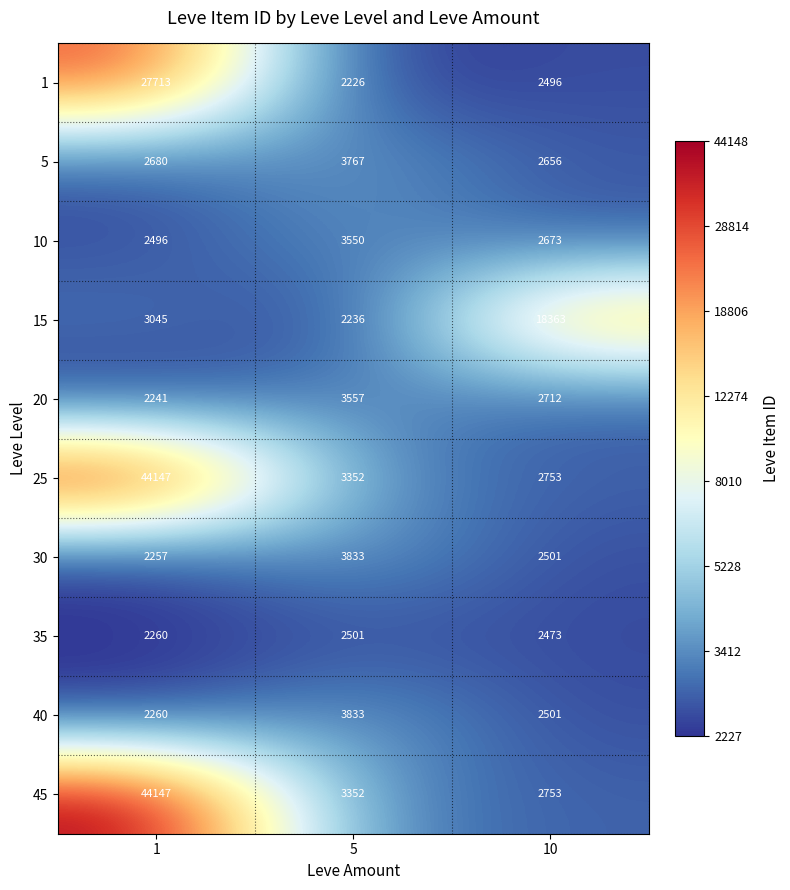

At which label is 40 closest to 3046?

10